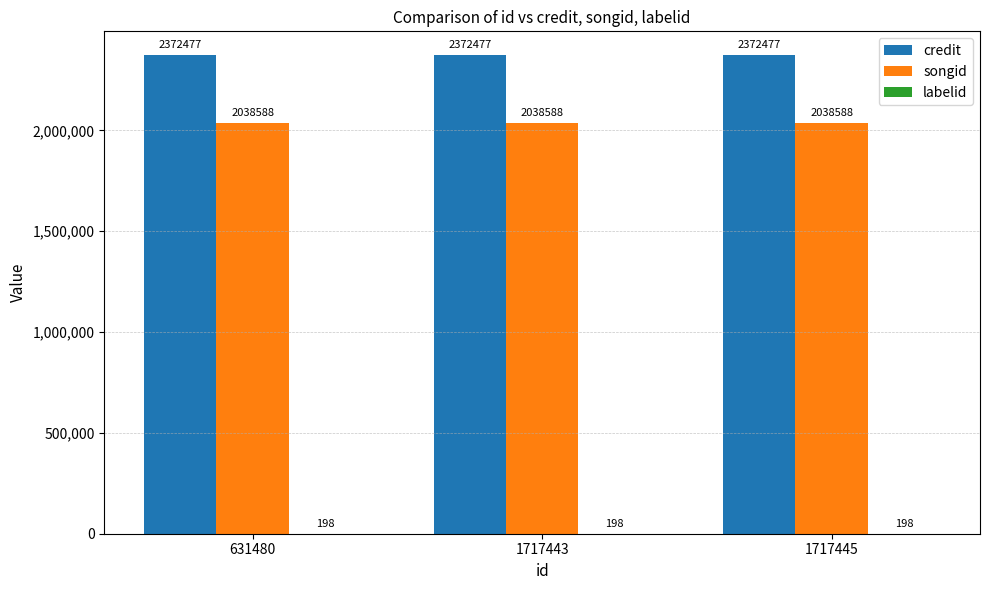

How many distinct data groups are displayed?

3